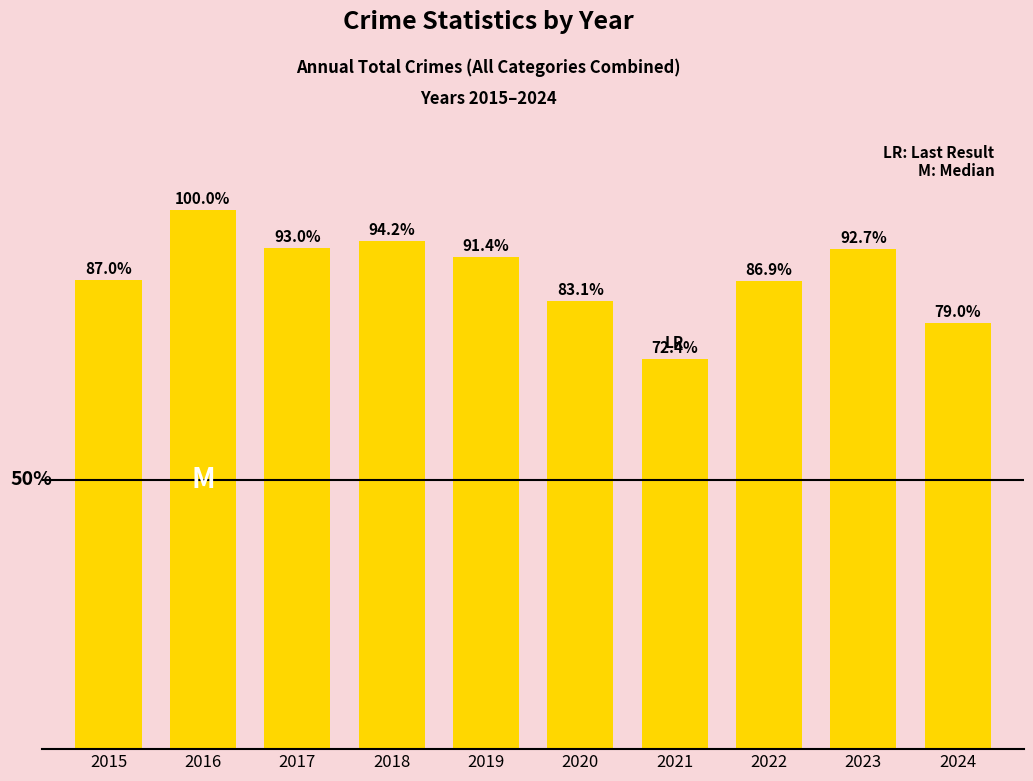

Are the bars horizontal?

No